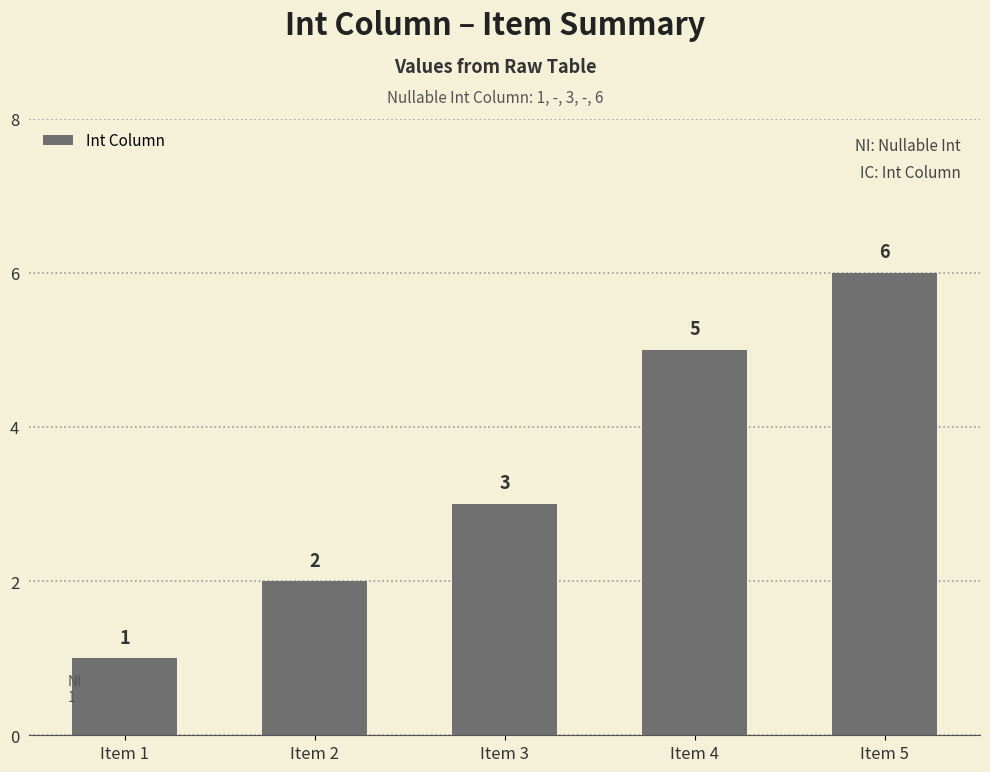

Does the chart contain stacked bars?

No